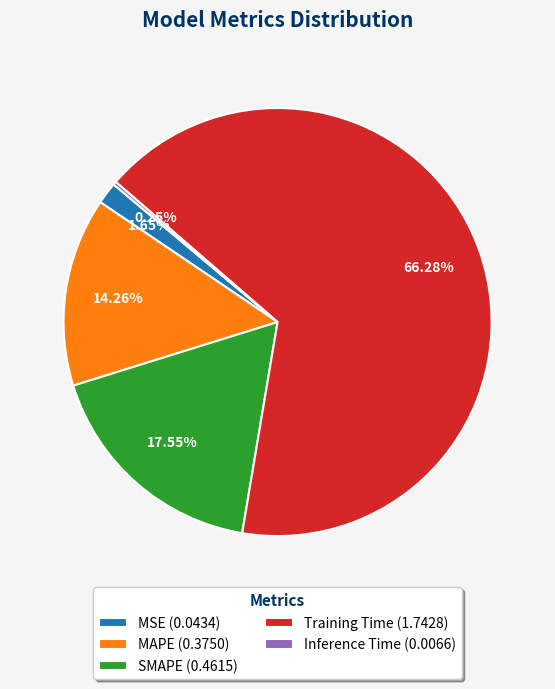

Is the sum of MAPE (0.3750) and Training Time (1.7428) greater than half?

Yes